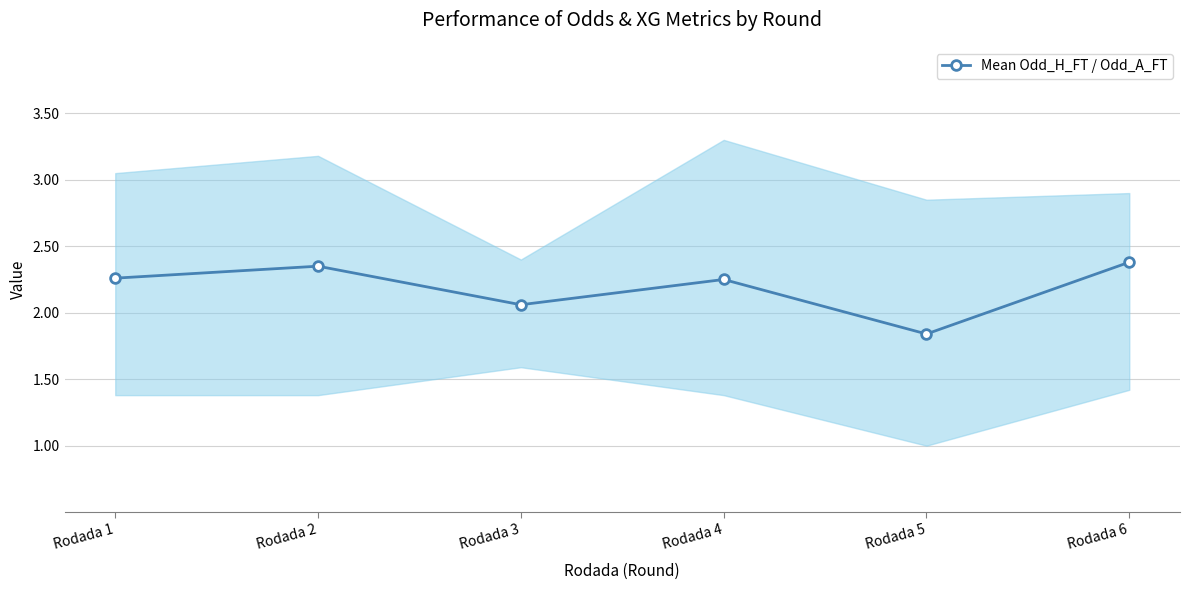

List the labels in order of value, smallest first.

Rodada 5, Rodada 3, Rodada 4, Rodada 1, Rodada 2, Rodada 6